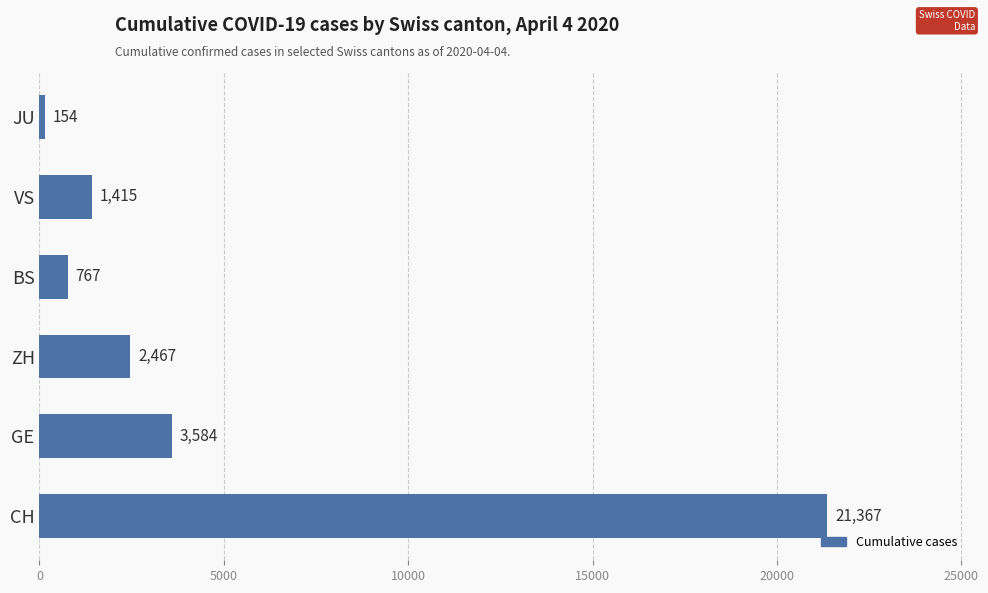

What is the sum of all values?

29754